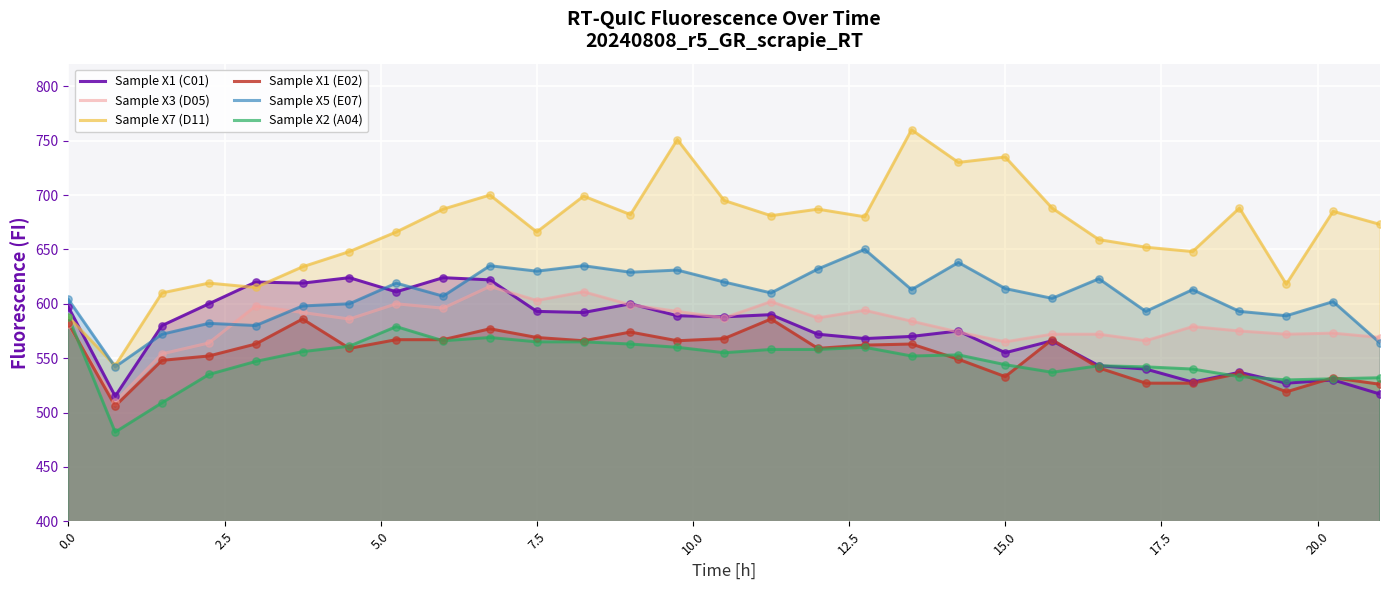

Which series has the largest total across all categories?

Sample X7 (D11)